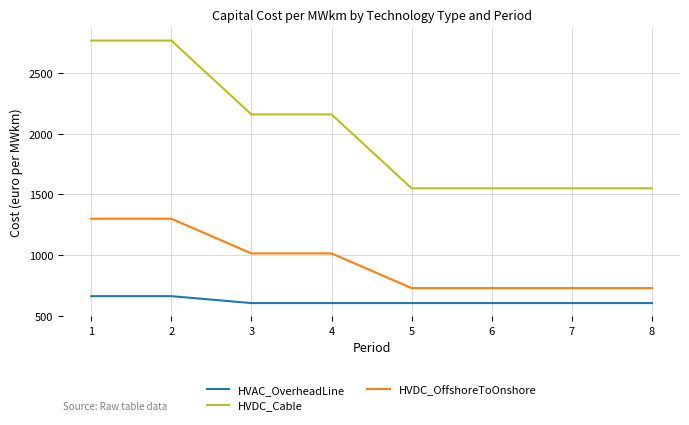

At 4, list the series in order from smallest to largest.

HVAC_OverheadLine, HVDC_OffshoreToOnshore, HVDC_Cable